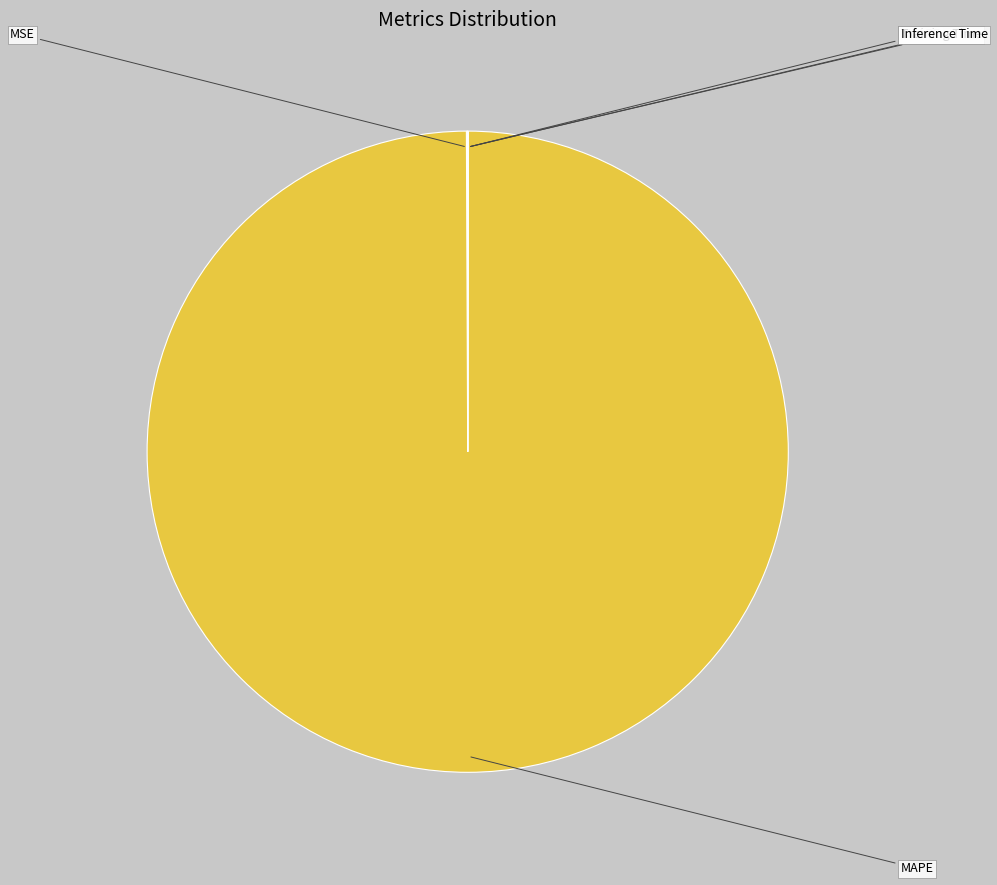

Does MAPE represent more than half of the total?

Yes